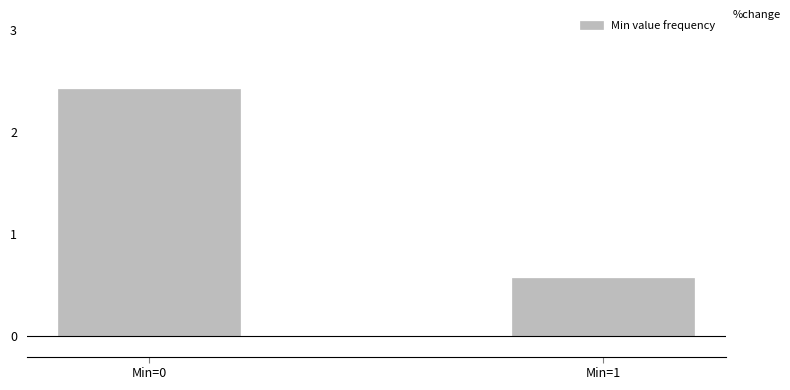

Reading left to right, transcribe all the data shown in this chart.

2.4	0.6